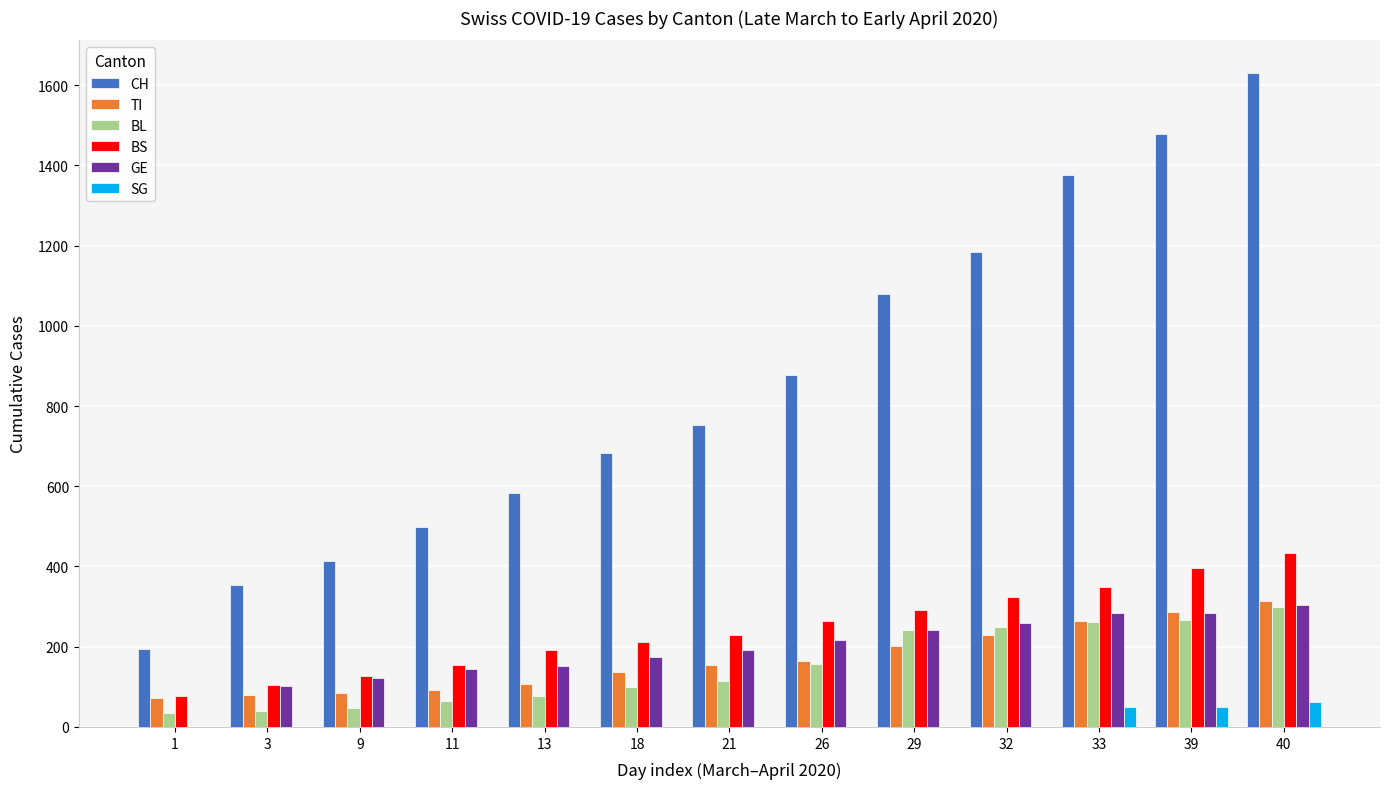

Which series has the largest total across all categories?

CH